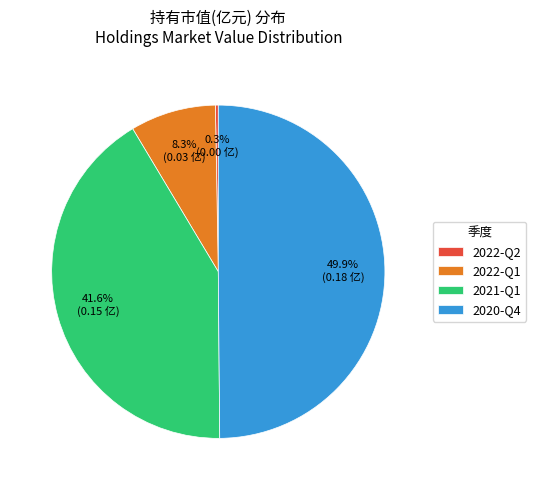

True or false: 2022-Q1 accounts for 15% of the total.

False